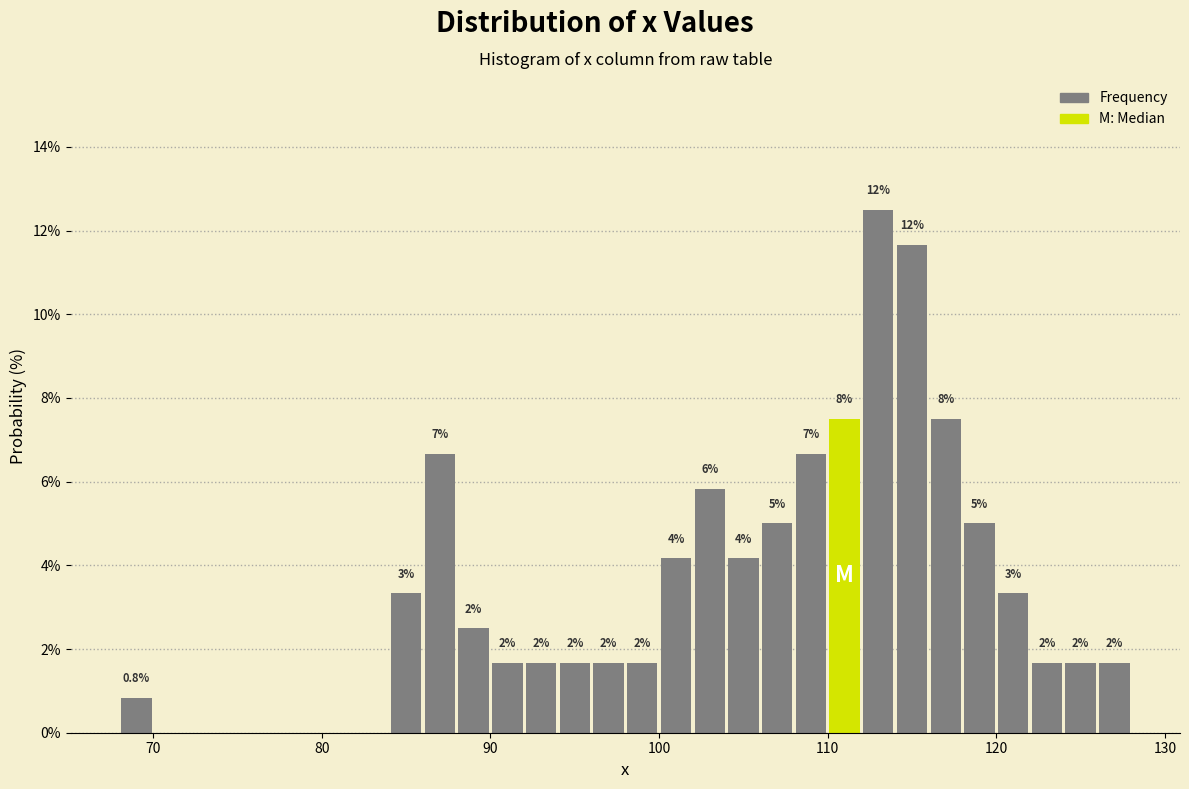

Read against the x-axis, roughly where is the centre of the tallest bar?

113